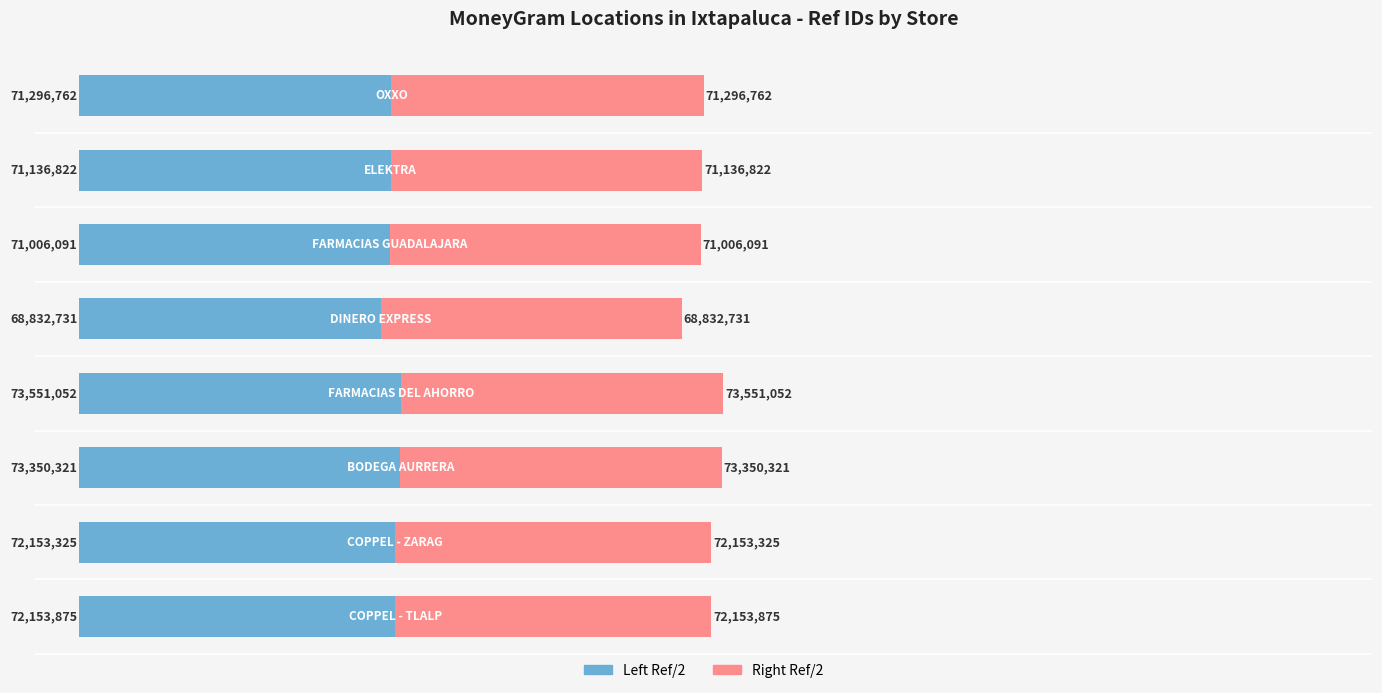

The value of Right (Ref/2) at 4 is 13357692.4. True or false?

False